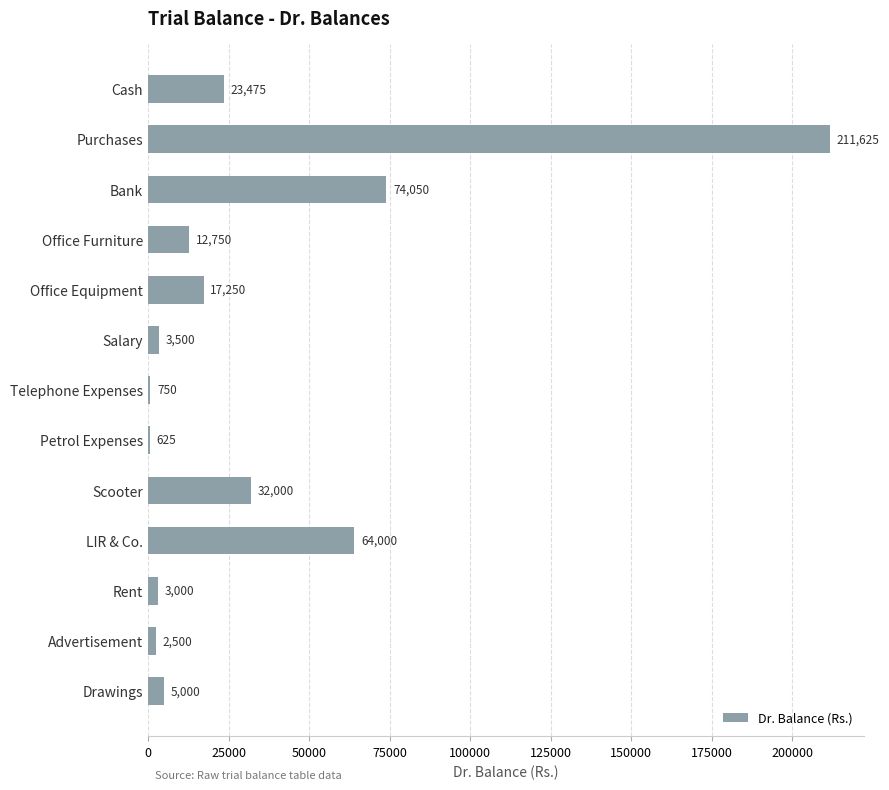

Which has a higher value, Petrol Expenses or LIR & Co.?

LIR & Co.